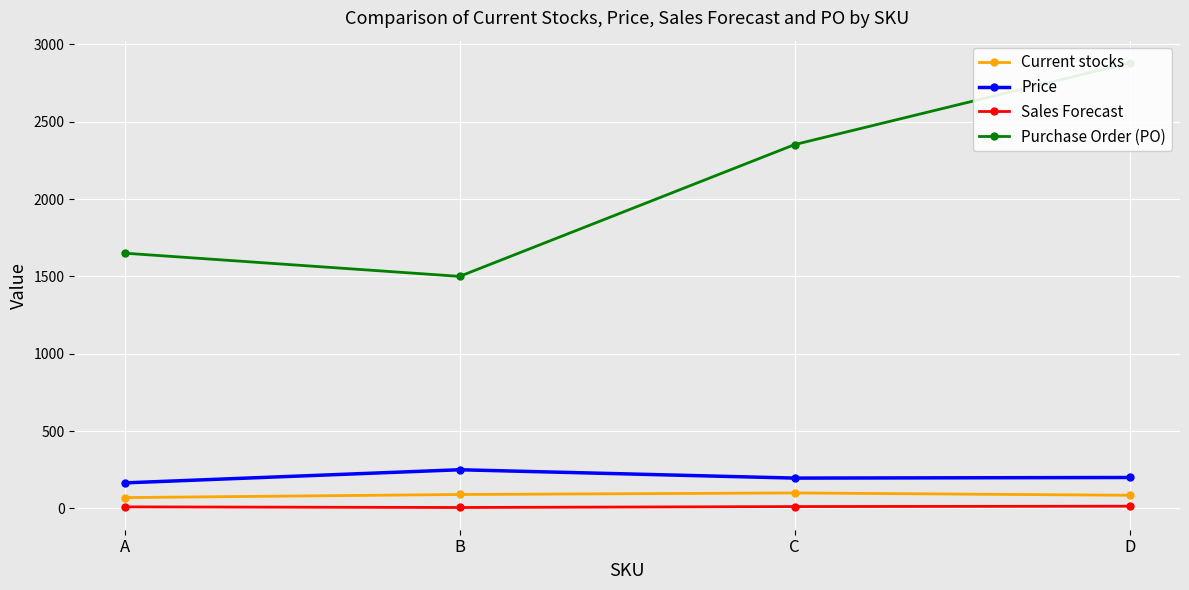

Reading left to right, transcribe all the data shown in this chart.

Current stocks: A=70.0	B=90.0	C=100.0	D=85.0
Price: A=165.0	B=250.0	C=196.0	D=200.0
Sales Forecast: A=10.0	B=6.0	C=12.0	D=14.4
Purchase Order (PO): A=1650.0	B=1500.0	C=2352.0	D=2880.0